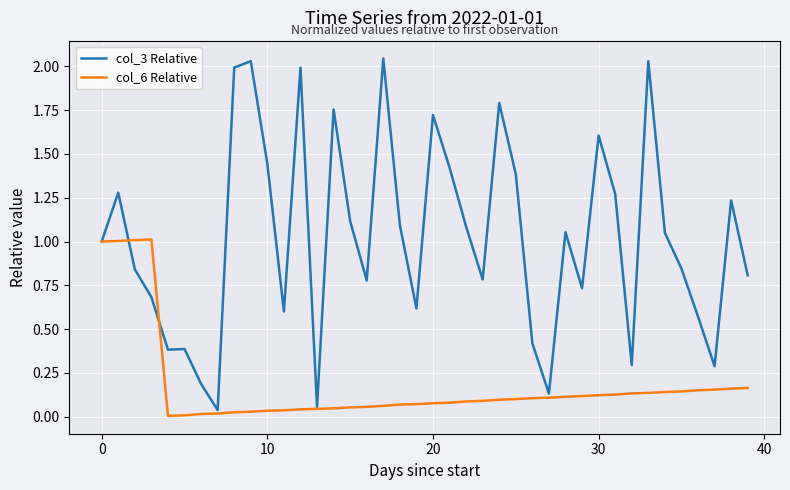

Which series has the largest total across all categories?

col_3 Relative